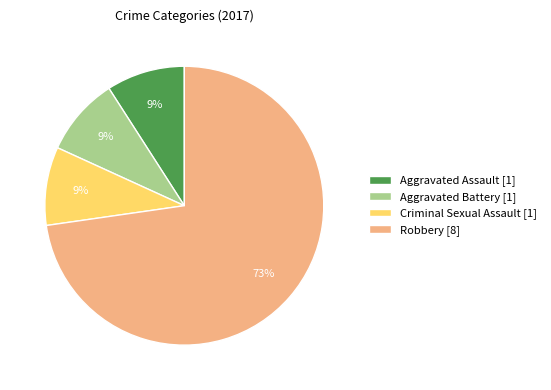

The Robbery [8] slice represents 73% of the pie. True or false?

True